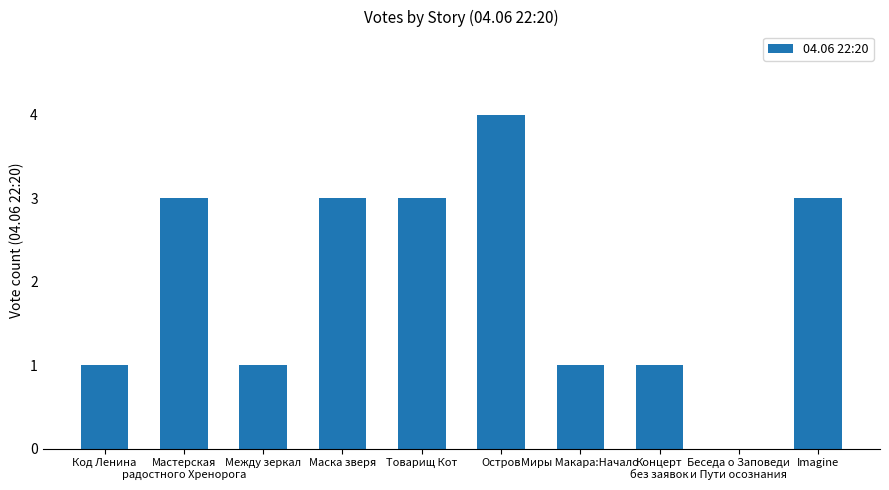

What is the maximum value shown in the chart?

4